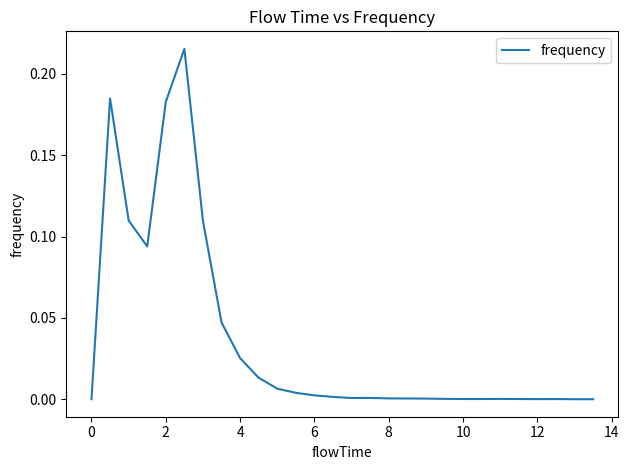

The chart shows a value of -0.1 at 0. True or false?

False